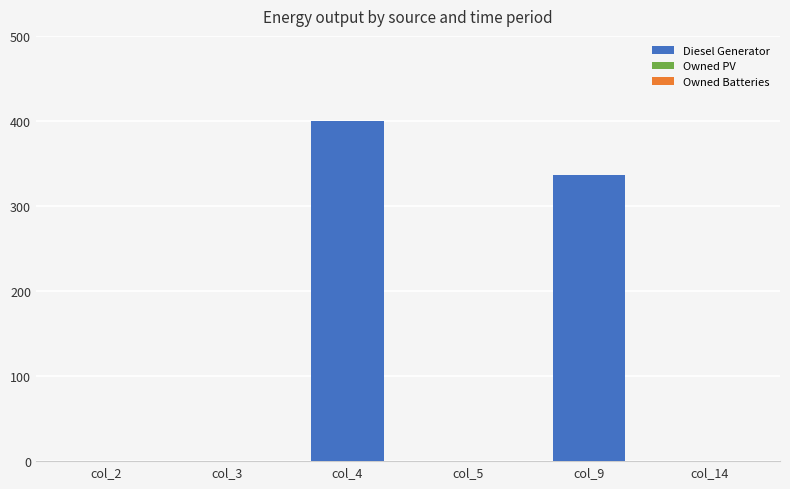

Are the bars horizontal?

No